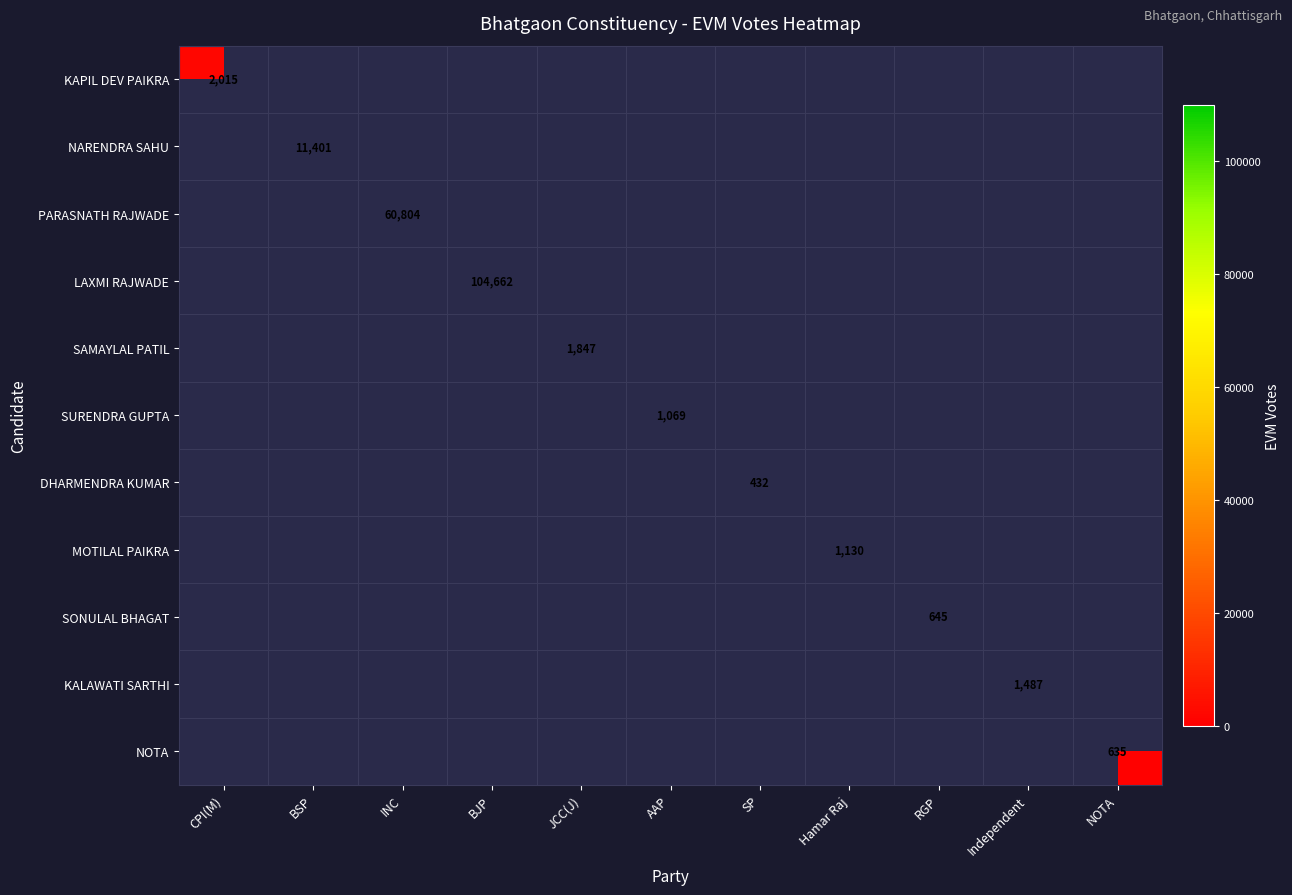

At which category does the chart reach its peak across all series?

BJP